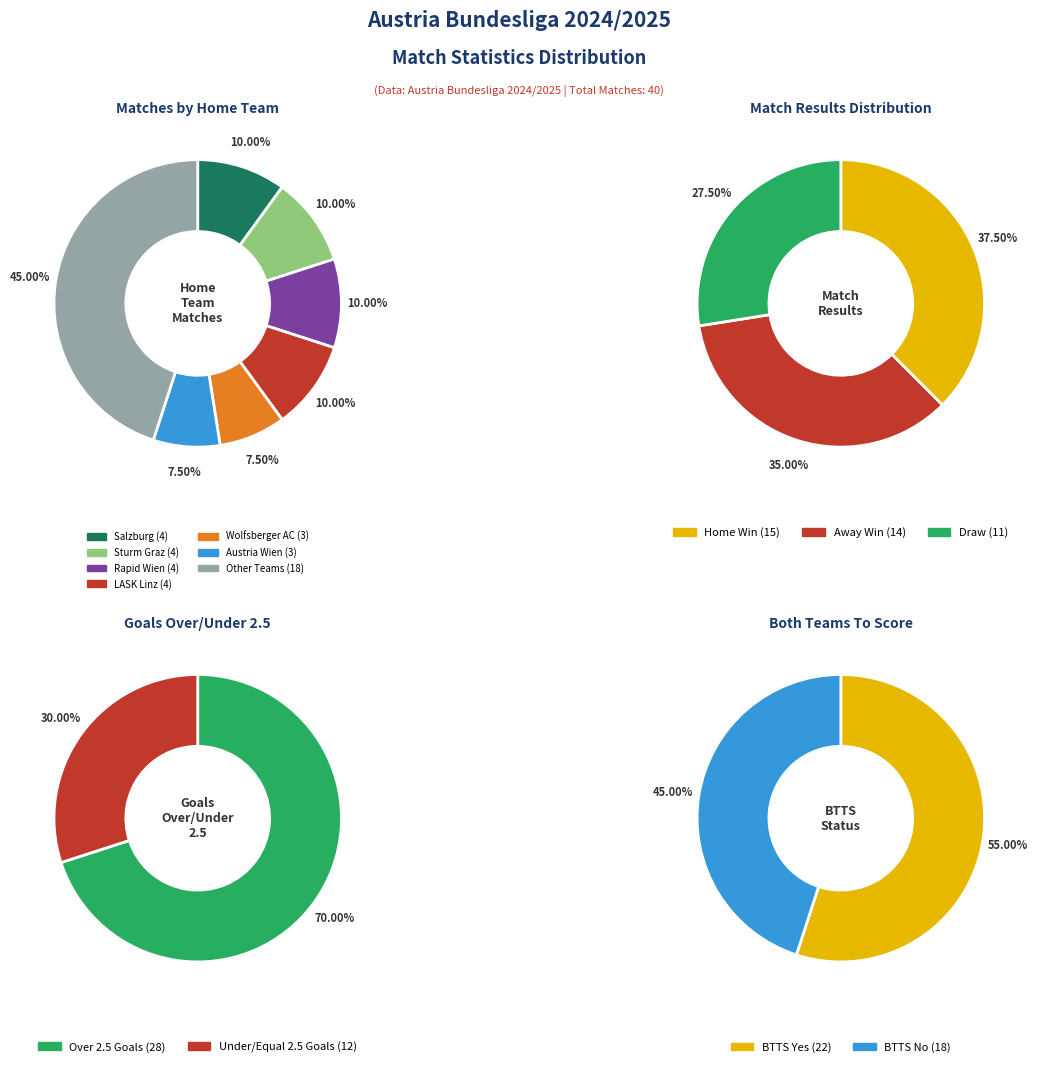

The Sturm Graz slice represents 10% of the pie. True or false?

True